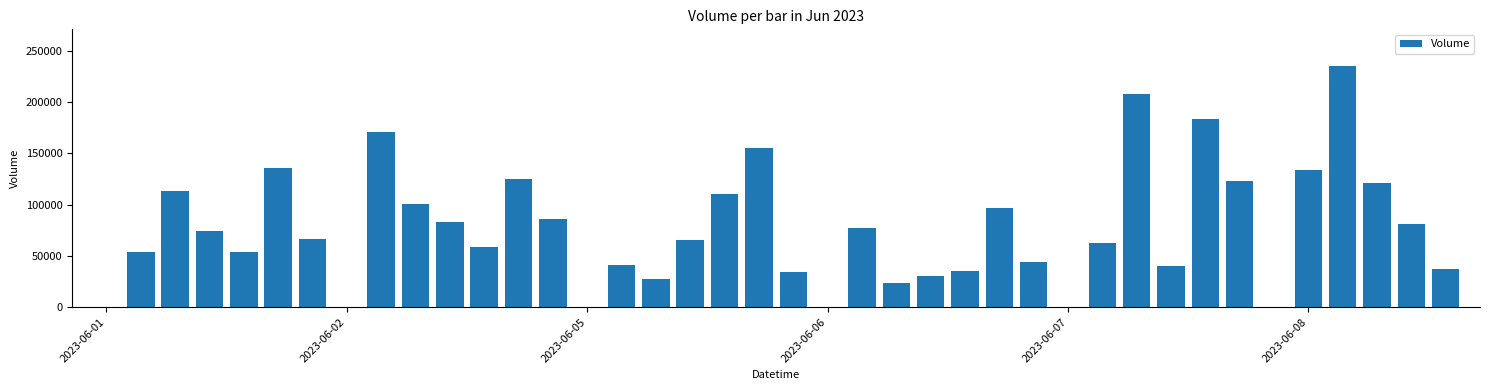

What is the sum of all values?

3090764